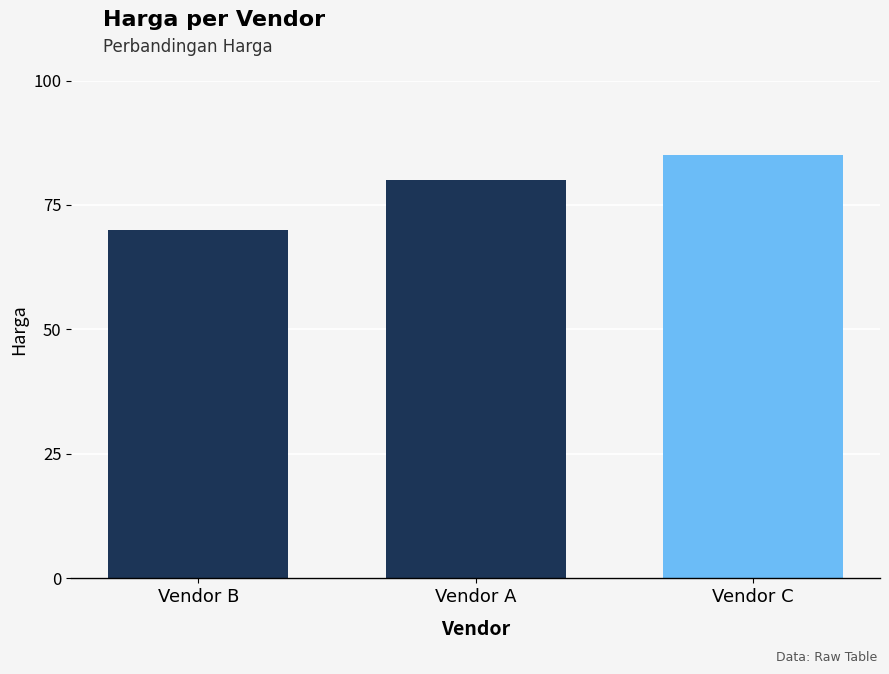

Rank the categories by value from lowest to highest.

Vendor B, Vendor A, Vendor C